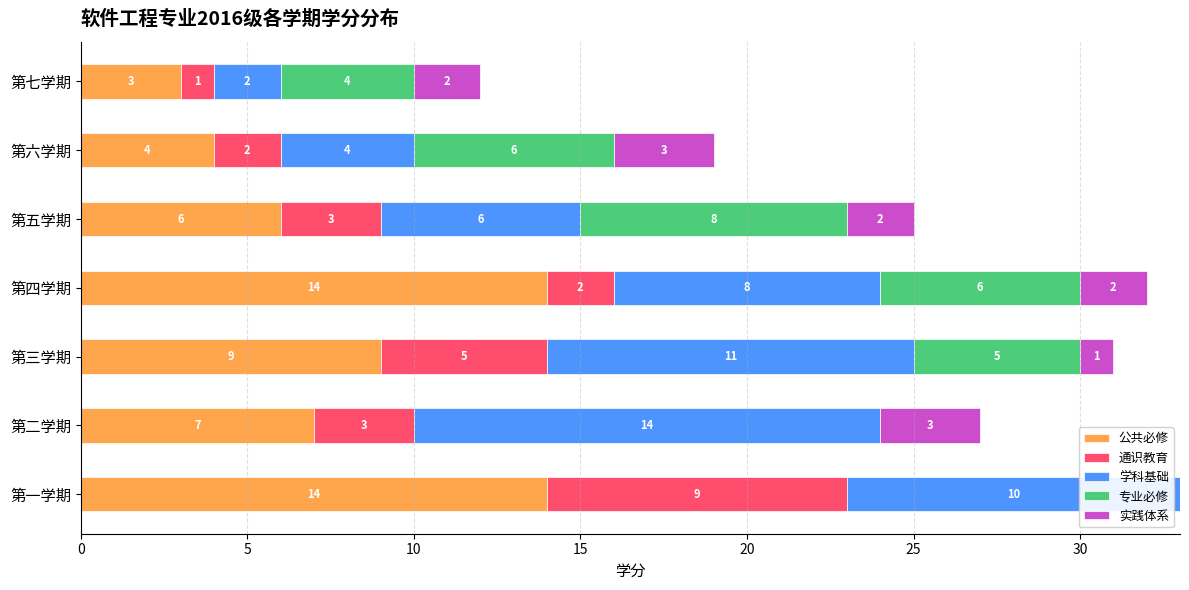

What are all the series names shown in the legend?

公共必修, 通识教育, 学科基础, 专业必修, 实践体系